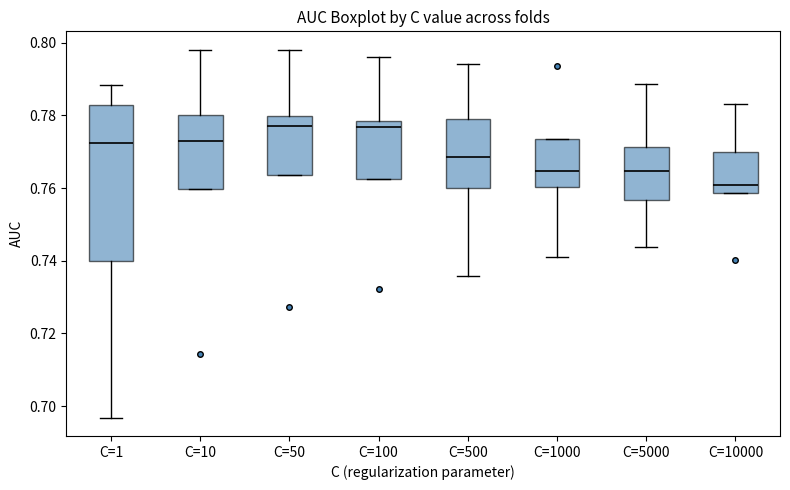

Reading left to right, read every box against the y-axis: the position of its median line, the range the box covers, and the ends of its whiskers. The values are not printed on the chart, so give them approximately, as read against the axis.

C=1: median 0.772, box 0.740 to 0.782, whiskers 0.696 to 0.788
C=10: median 0.774, box 0.760 to 0.780, whiskers 0.760 to 0.798
C=50: median 0.778, box 0.764 to 0.780, whiskers 0.764 to 0.798
C=100: median 0.776, box 0.762 to 0.778, whiskers 0.762 to 0.796
C=500: median 0.768, box 0.760 to 0.778, whiskers 0.736 to 0.794
C=1000: median 0.764, box 0.760 to 0.774, whiskers 0.742 to 0.774
C=5000: median 0.764, box 0.756 to 0.772, whiskers 0.744 to 0.788
C=10000: median 0.760, box 0.758 to 0.770, whiskers 0.758 to 0.784